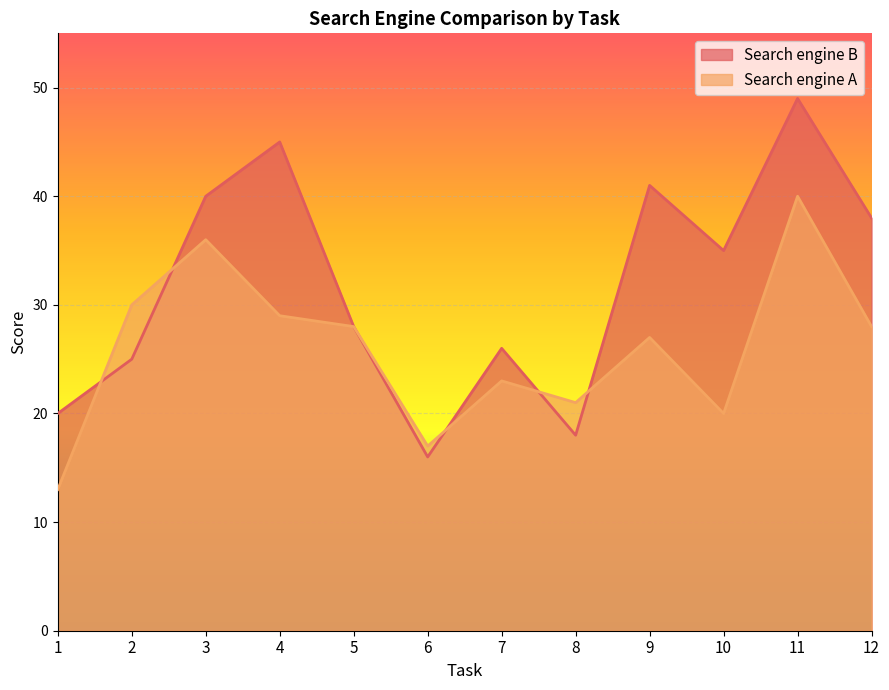

What is the difference between the maximum and minimum values in the Search engine B series?

33